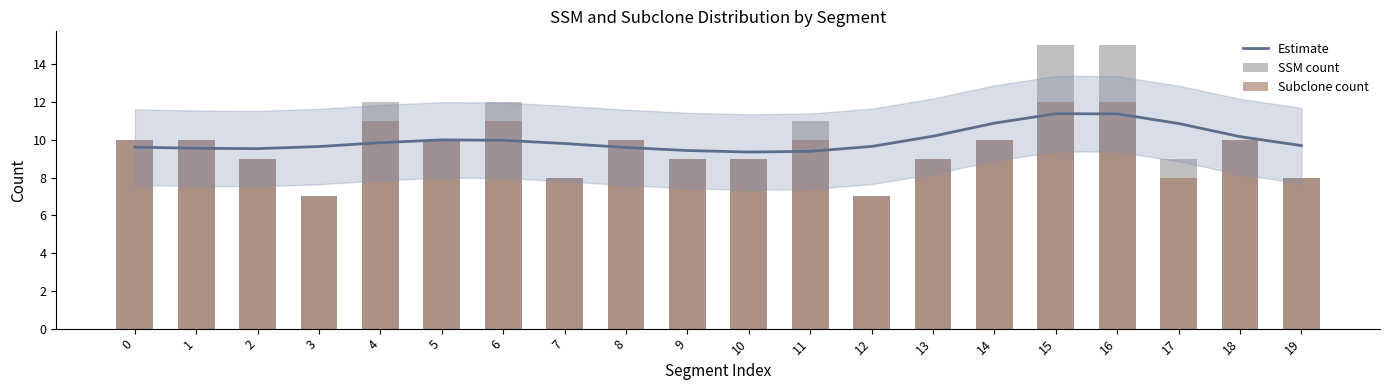

Is the value of Estimate at 12 greater than the value of Subclone count at 9?

Yes